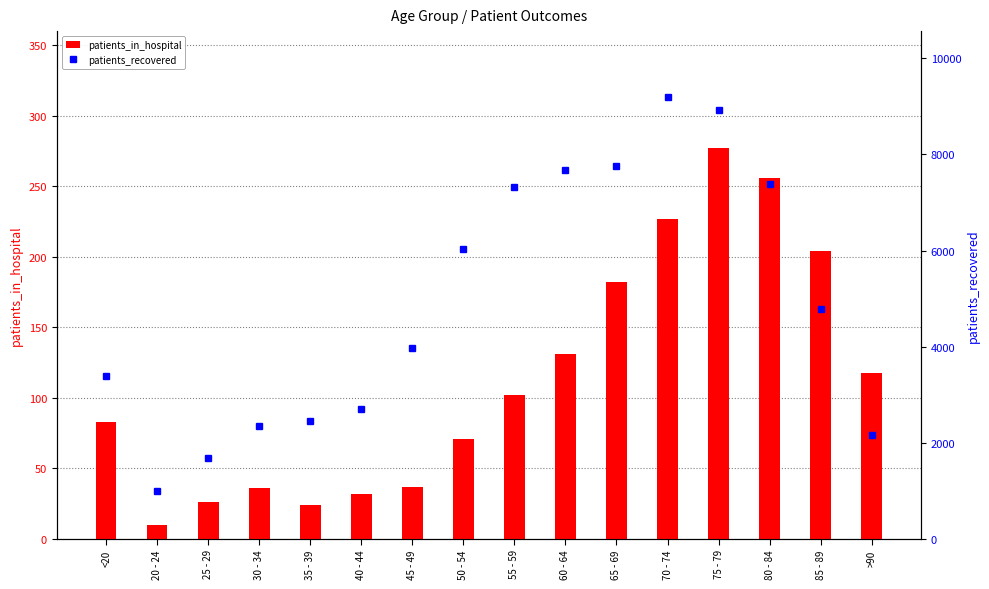

Read the patients_in_hospital value at 65 - 69, to the nearest 50.

200